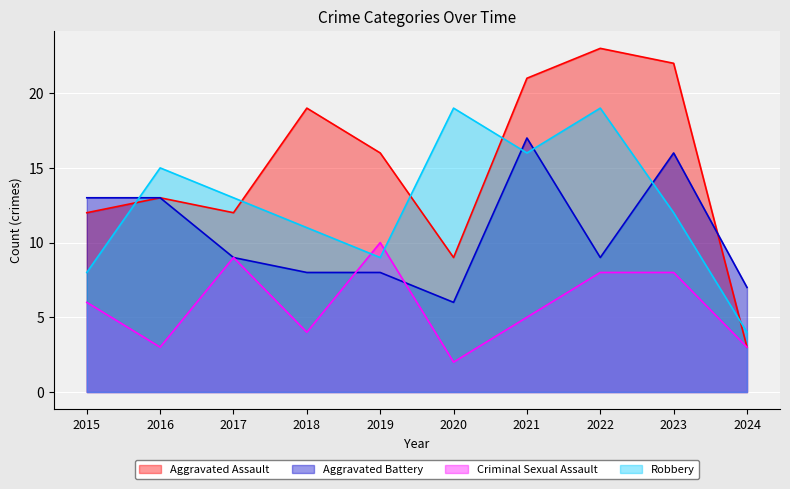

The value of Criminal Sexual Assault at 2022 is 11. True or false?

False